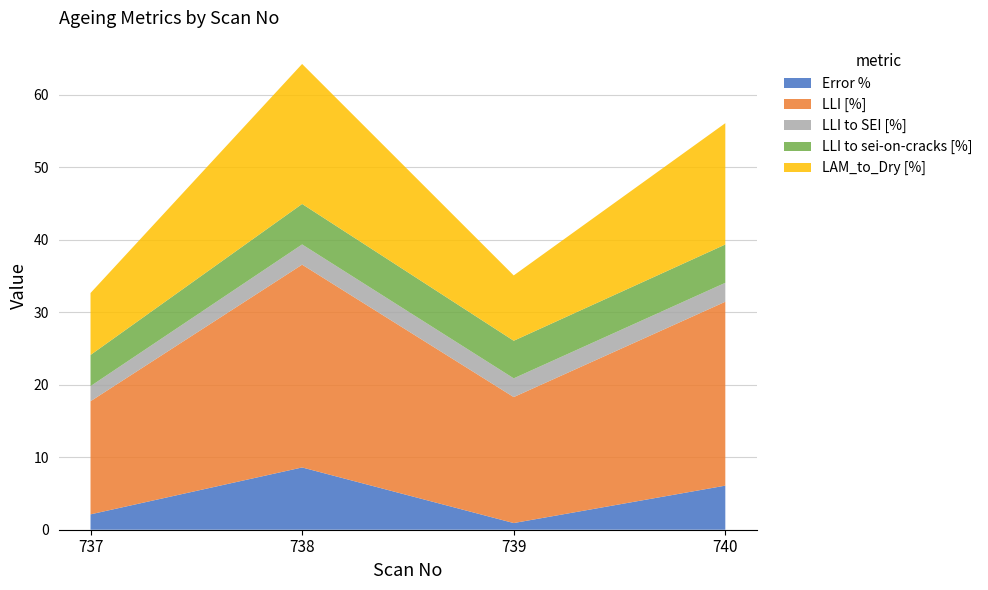

Reading right to left, list all the values displayed in this chart.

Error %: 740=6.1	739=0.9	738=8.6	737=2.1
LLI [%]: 740=25.4	739=17.4	738=28.0	737=15.6
LLI to SEI [%]: 740=2.6	739=2.6	738=2.8	737=2.1
LLI to sei-on-cracks [%]: 740=5.3	739=5.2	738=5.6	737=4.3
LAM_to_Dry [%]: 740=16.7	739=9.0	738=19.3	737=8.5